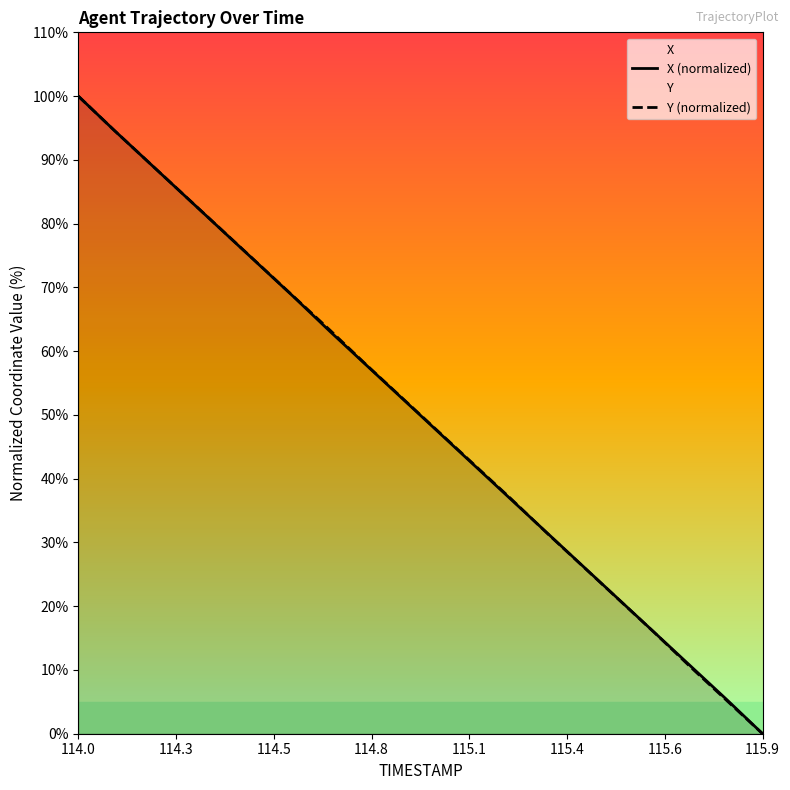

Which series has the largest total across all categories?

Y (normalized)